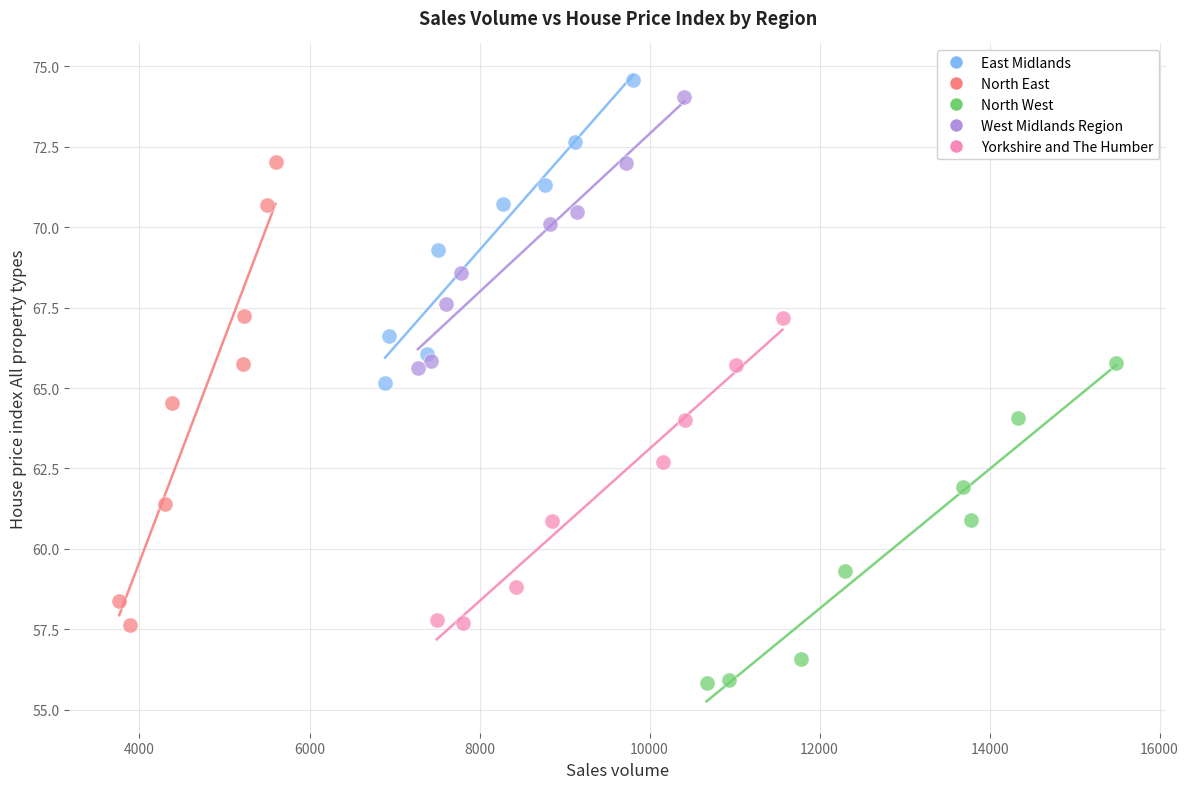

Which series has the largest Y range (max minus min)?

North East